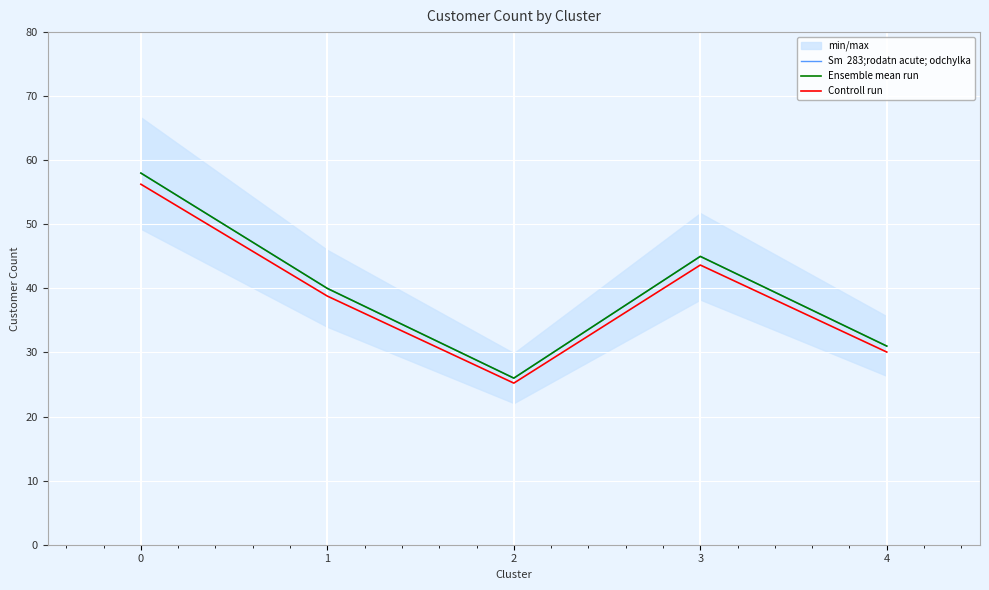

Count the number of categories in the chart.

5